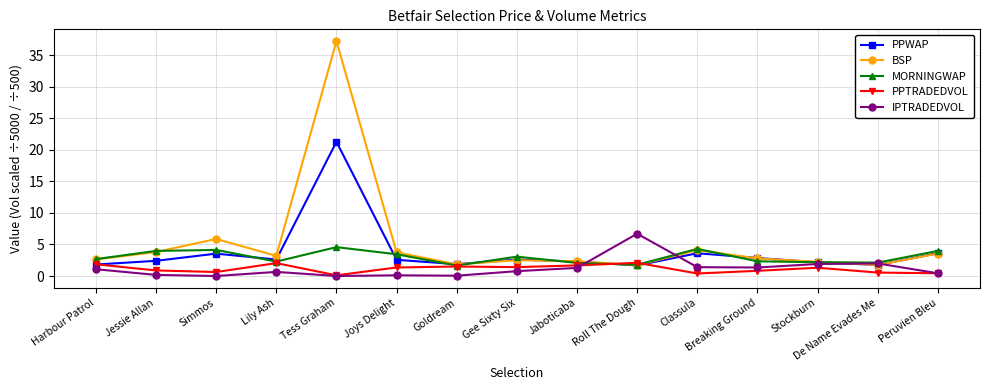

True or false: MORNINGWAP has a value of 7.7 at Classula.

False